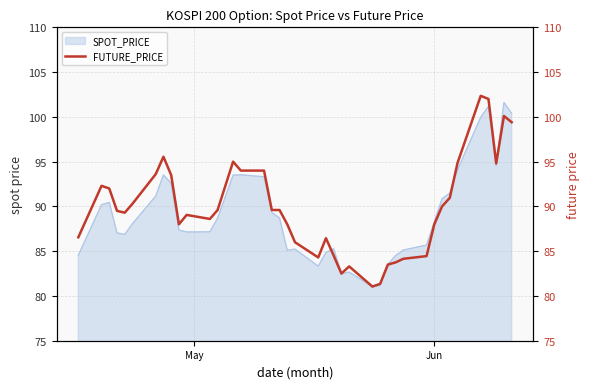

What is the minimum value for SPOT_PRICE?

81.0